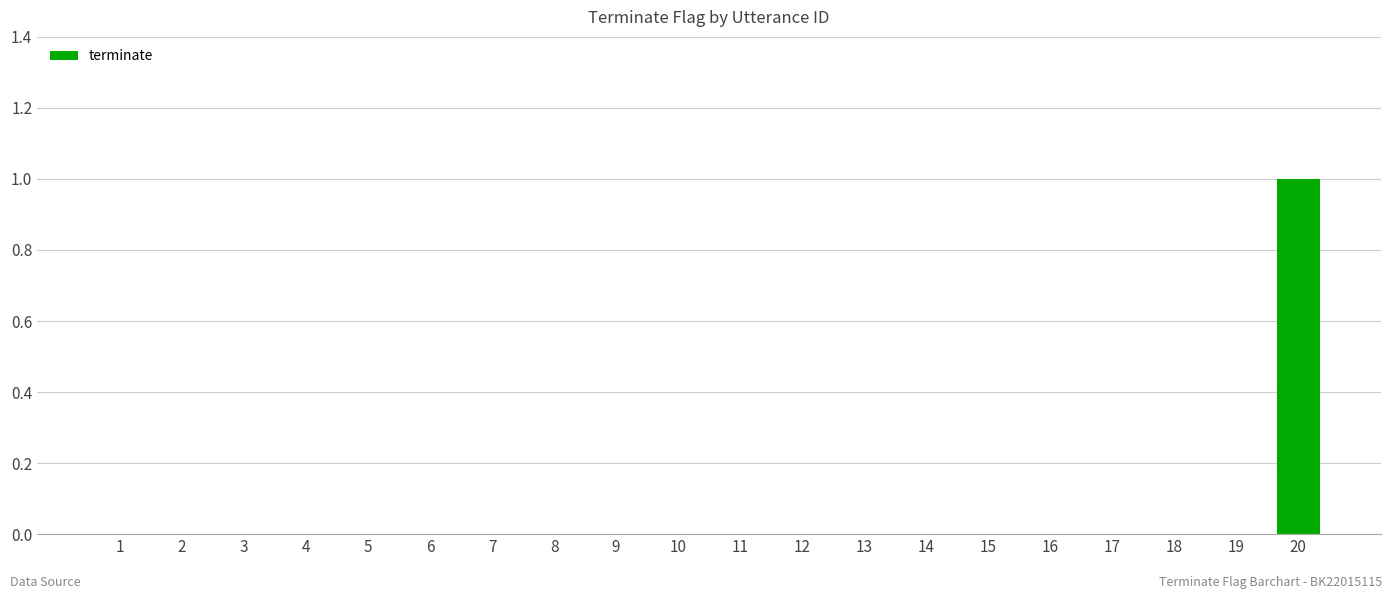

Does the chart contain stacked bars?

No